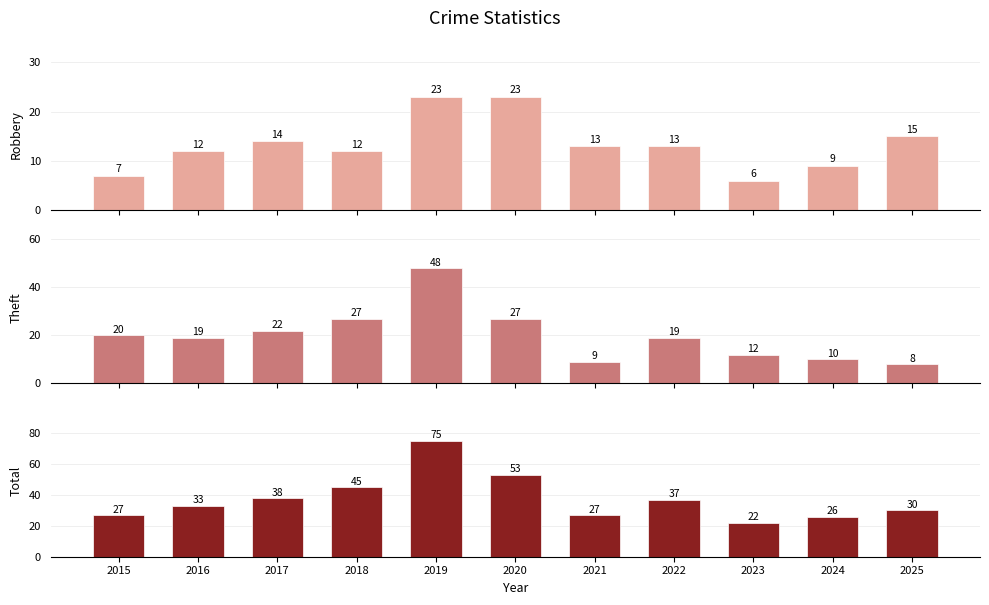

The Total series shows 7 at 2023. True or false?

False